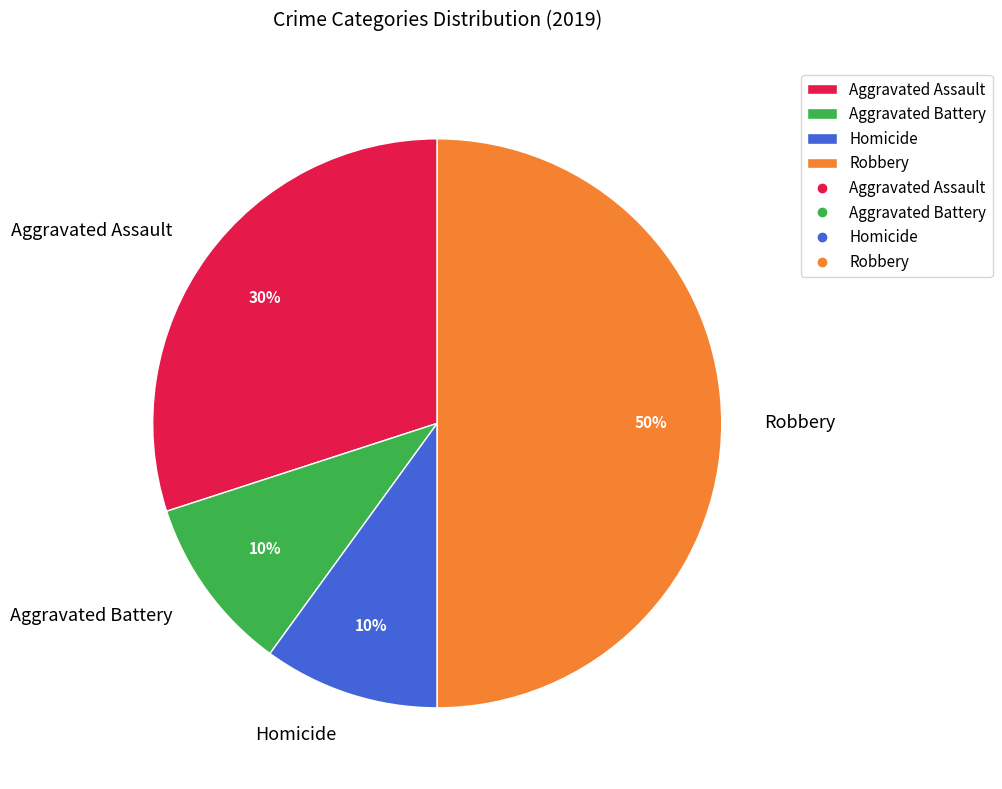

Which has a higher value, Aggravated Assault or Robbery?

Robbery